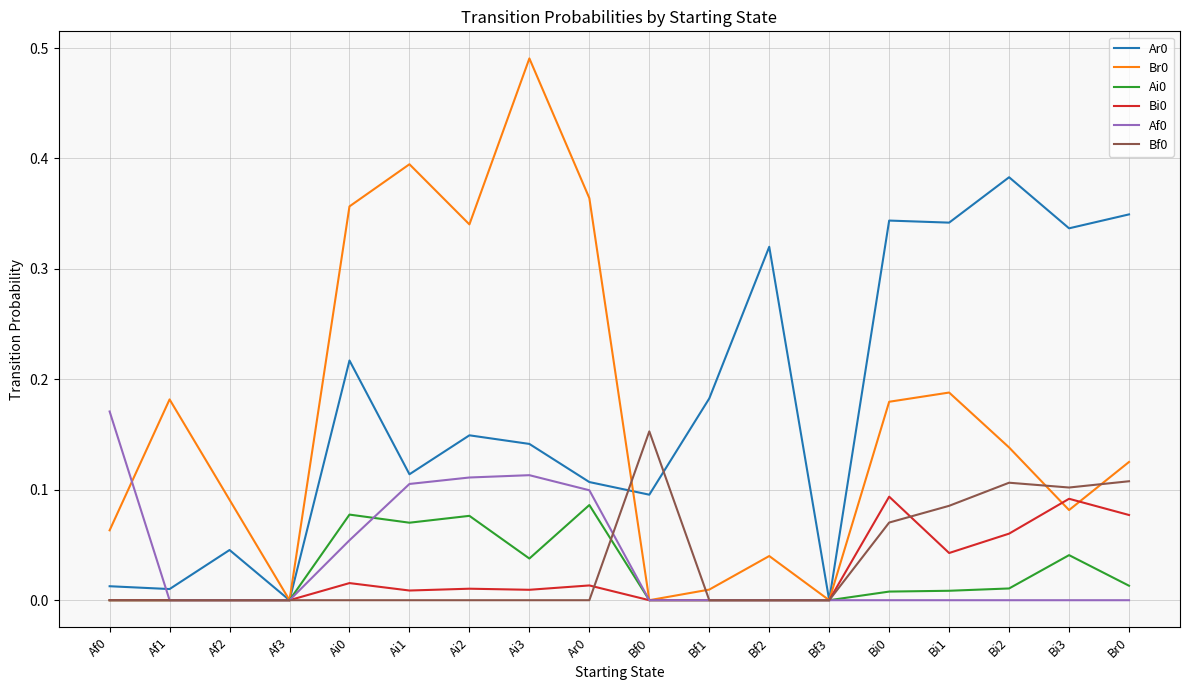

Does the chart have visible grid lines?

Yes